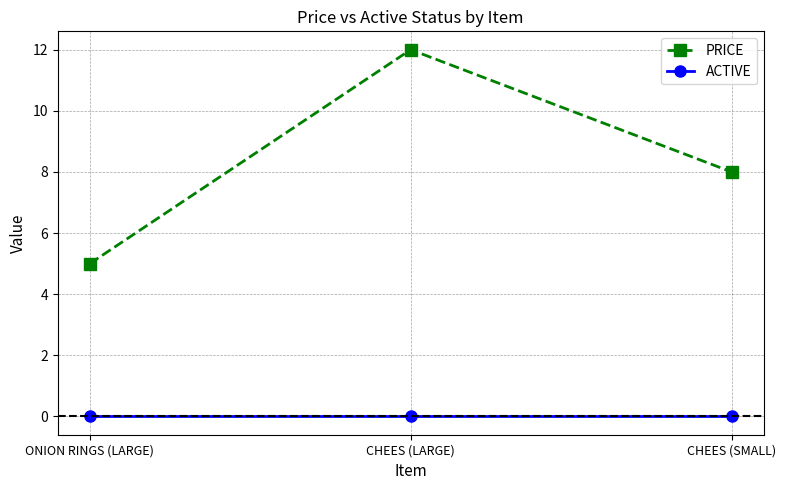

The value of ACTIVE at ONION RINGS (LARGE) is 0. True or false?

True